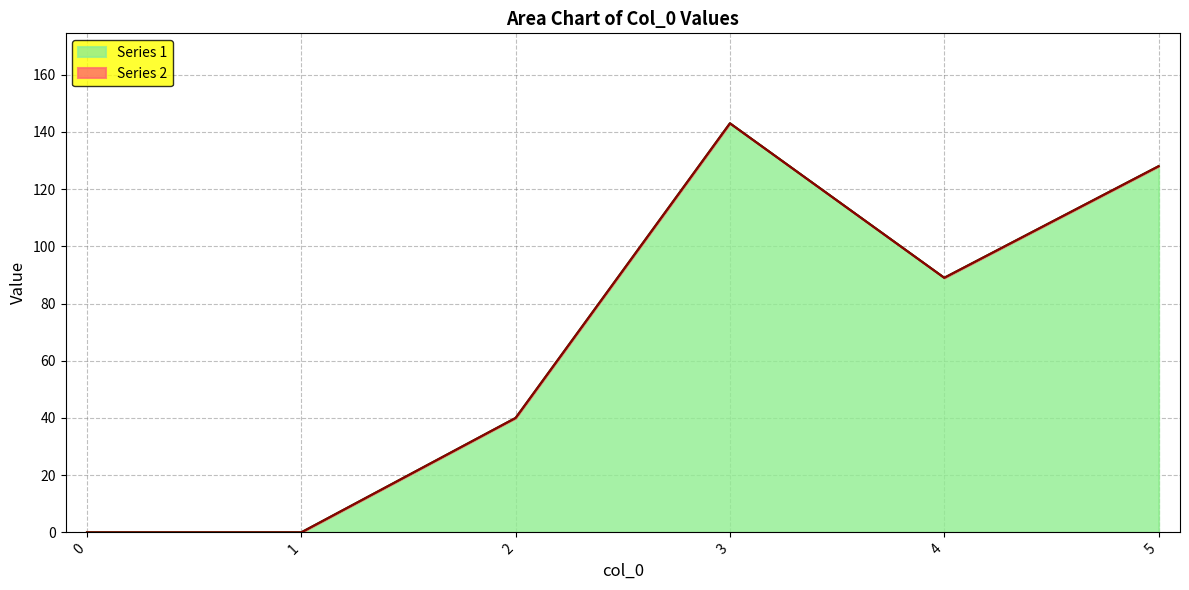

At which category is the sum across all series the highest?

3